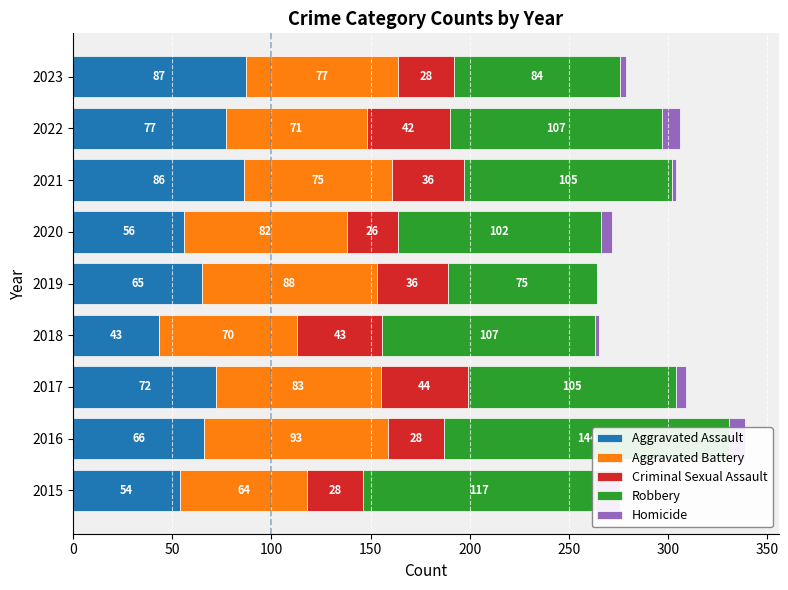

What is the value of the Aggravated Battery bar at the 4th from the left?

70